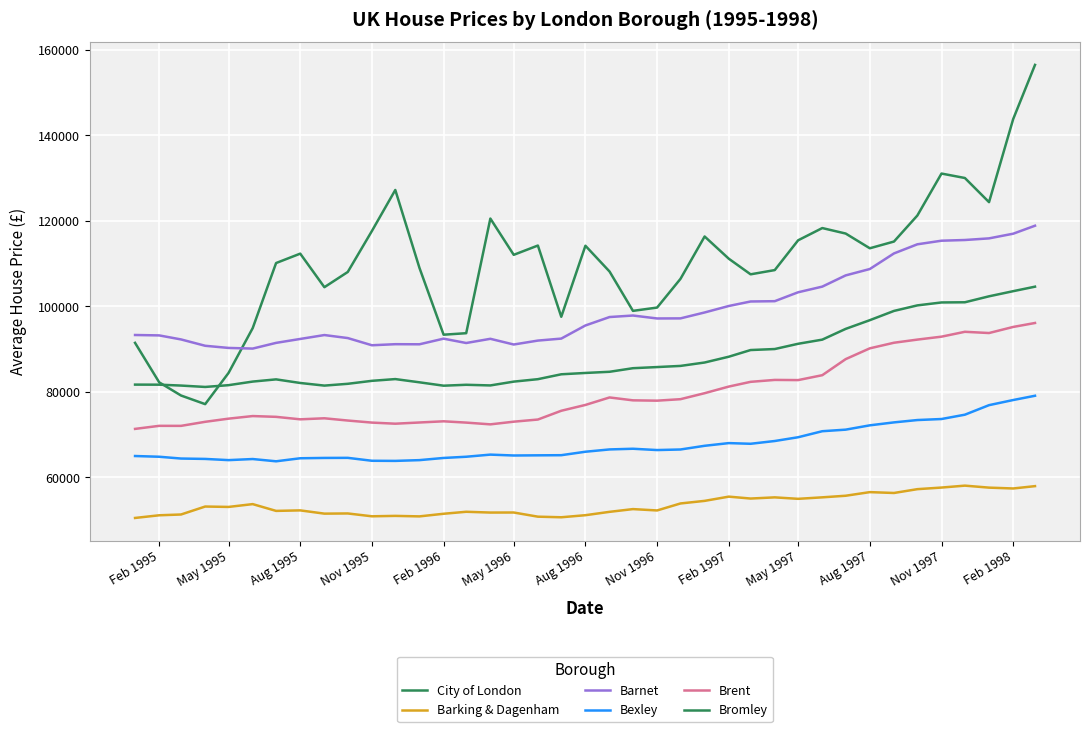

How many lines are shown in the chart?

6